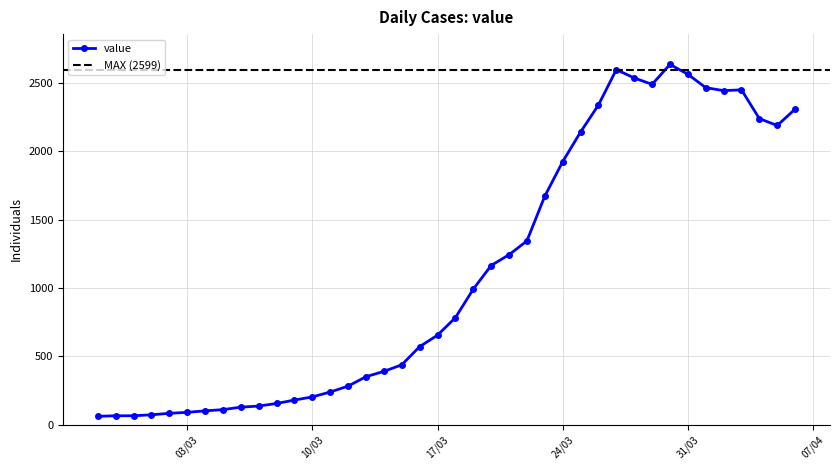

True or false: the data has more than 2 interior local peaks.

True